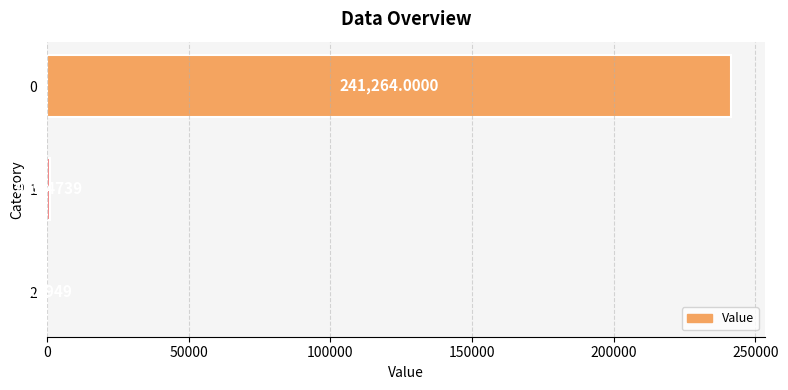

What is the sum of all values?

242190.0